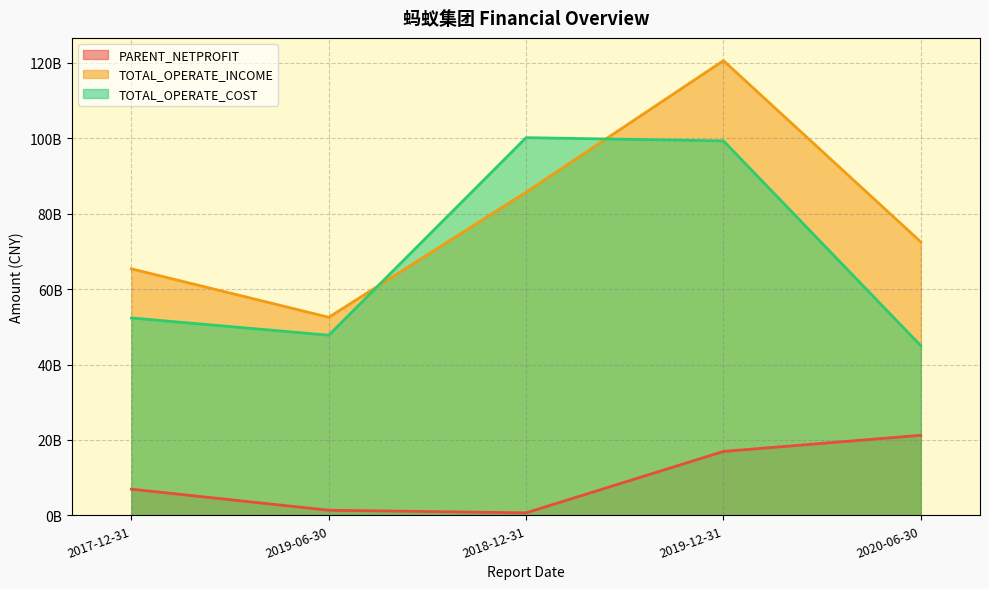

The value of TOTAL_OPERATE_COST at 2017-12-31 is 93966837167. True or false?

False